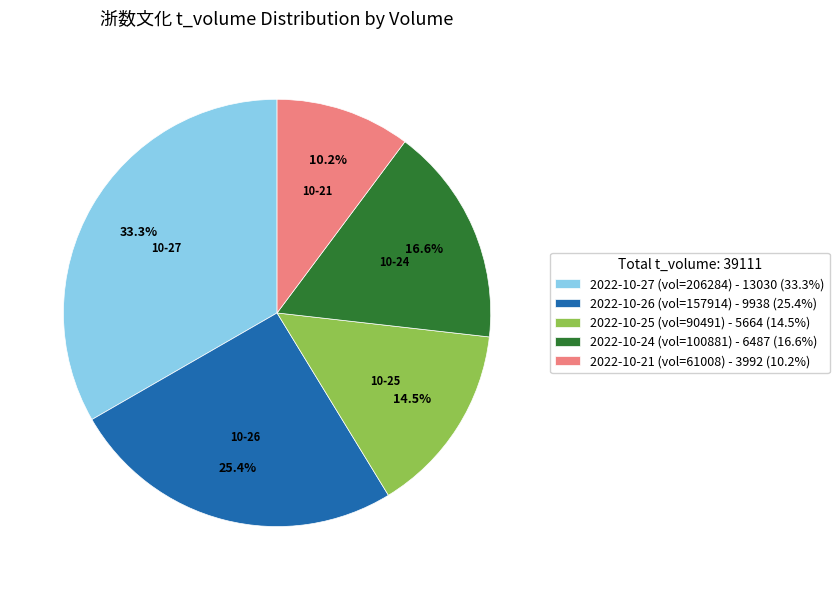

Is there a majority slice in this chart?

No